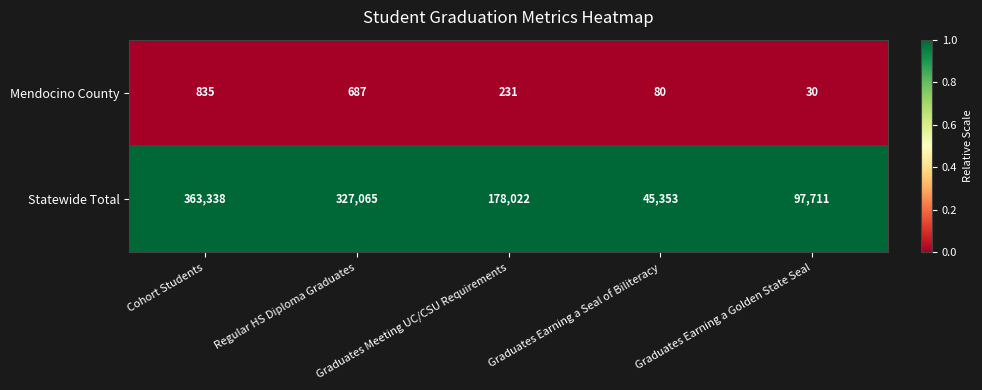

At which category is the sum across all series the highest?

Cohort Students